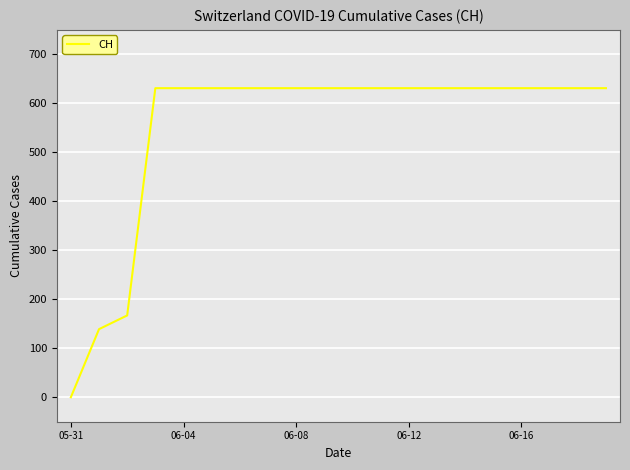

What is the difference between the maximum and minimum values?

631